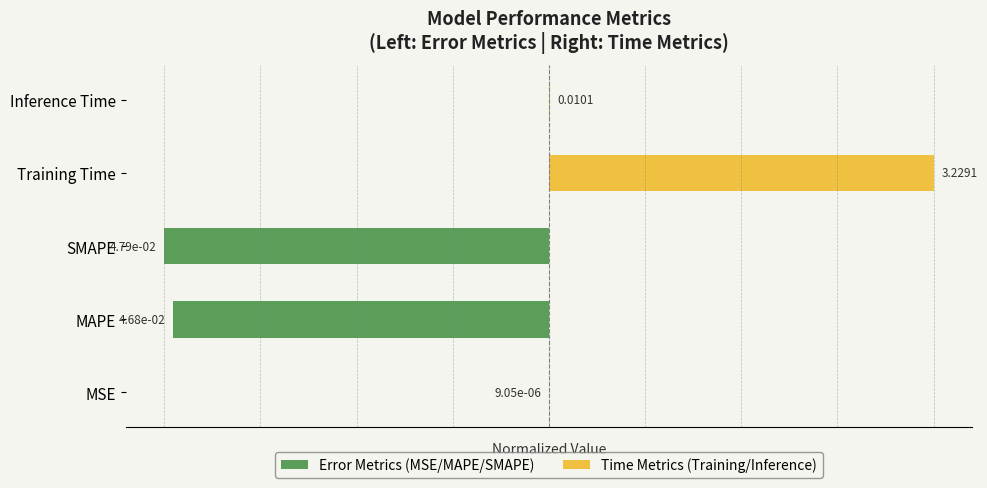

Reading left to right, what are all the values shown in this chart?

Error Metrics (MSE/MAPE/SMAPE): -0.0	-1.0	-1.0	0.0	0.0
Time Metrics (Training/Inference): 0.0	0.0	0.0	1.0	0.0